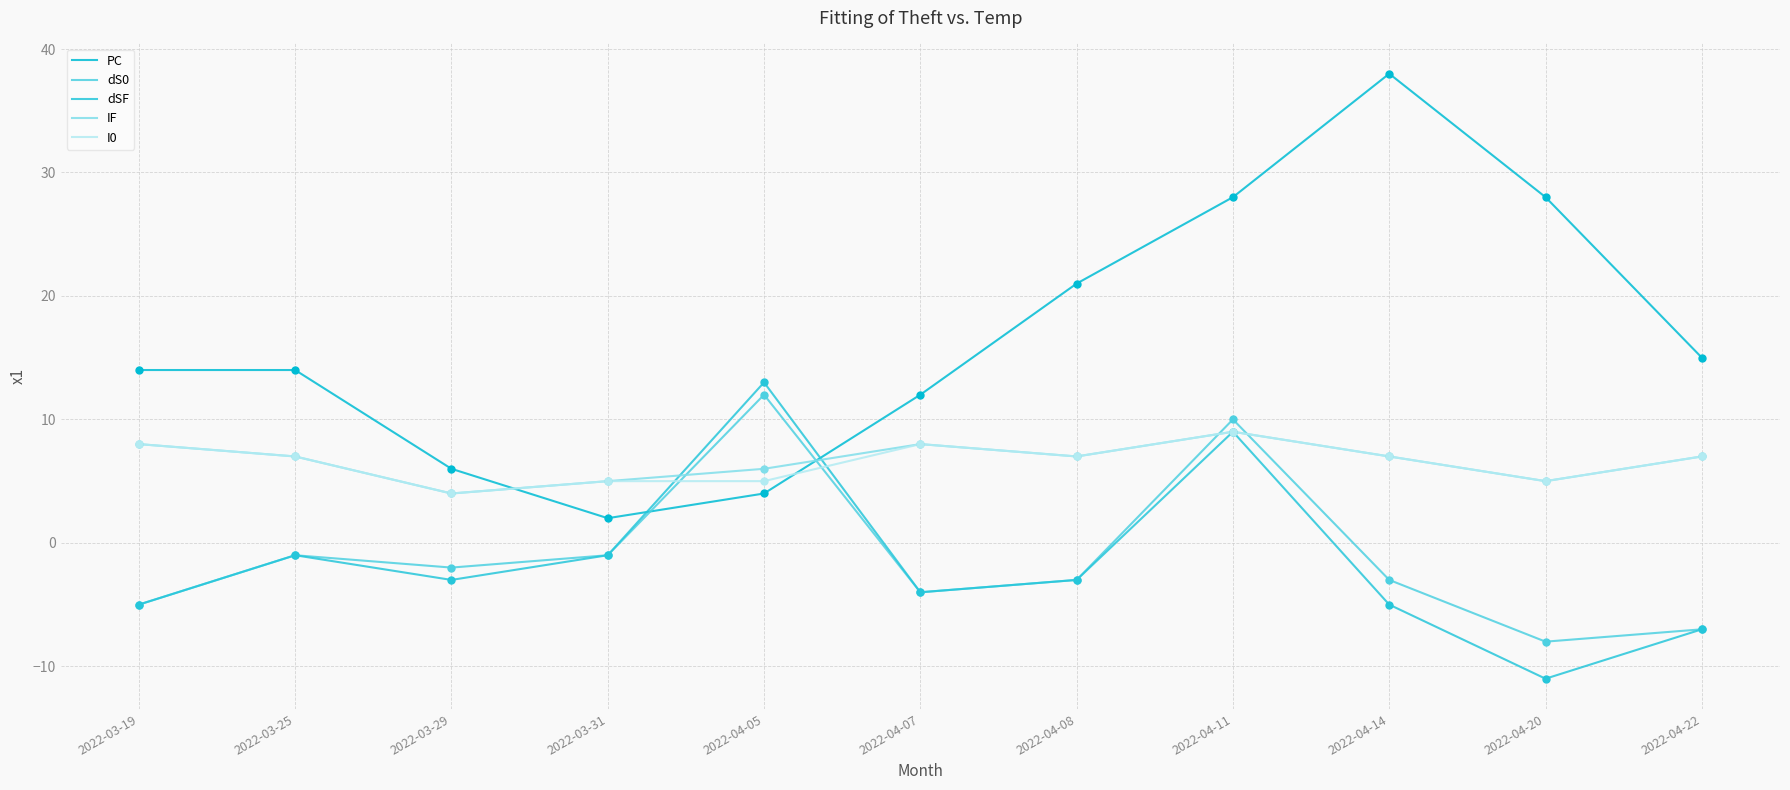

At how many categories does at least one series exceed 5?

10